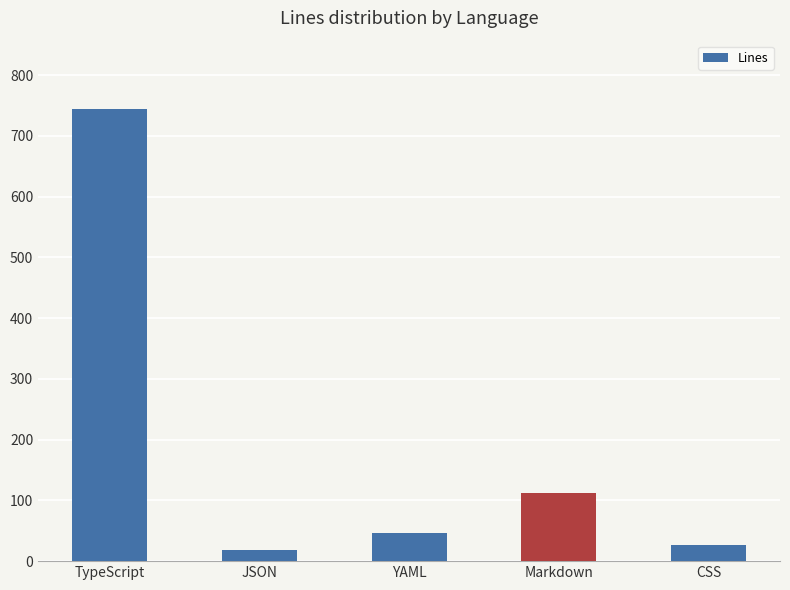

What position from the right is TypeScript?

5